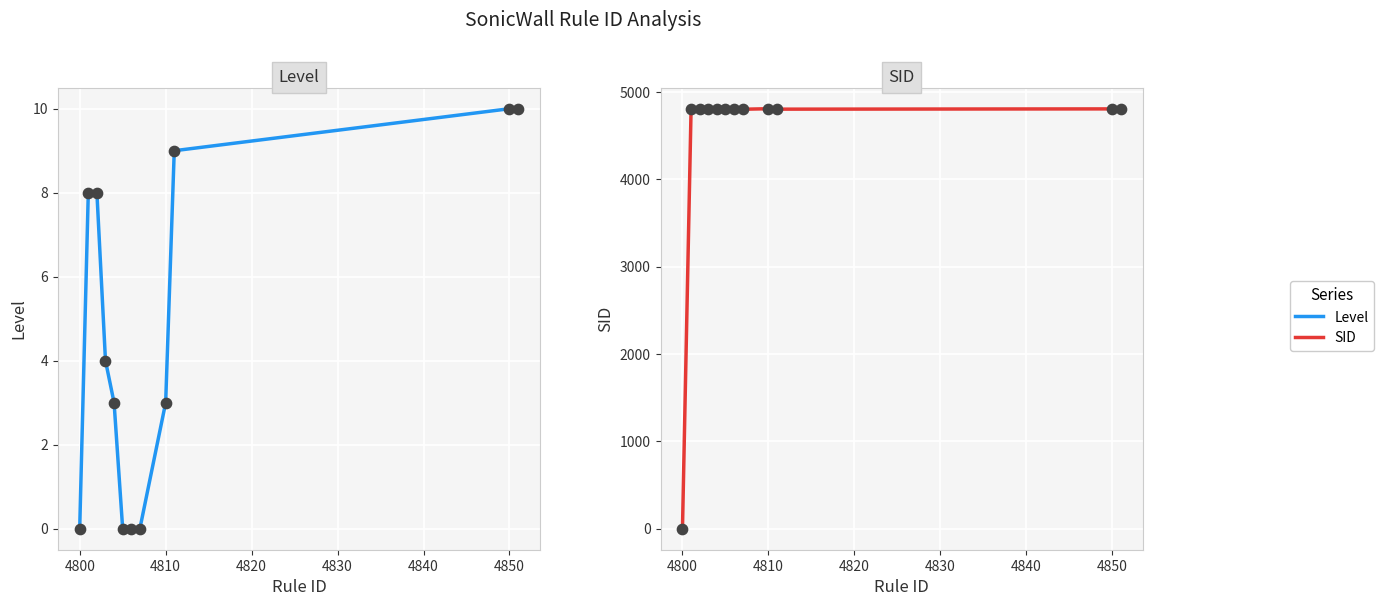

Which series reaches the minimum Y coordinate?

Level